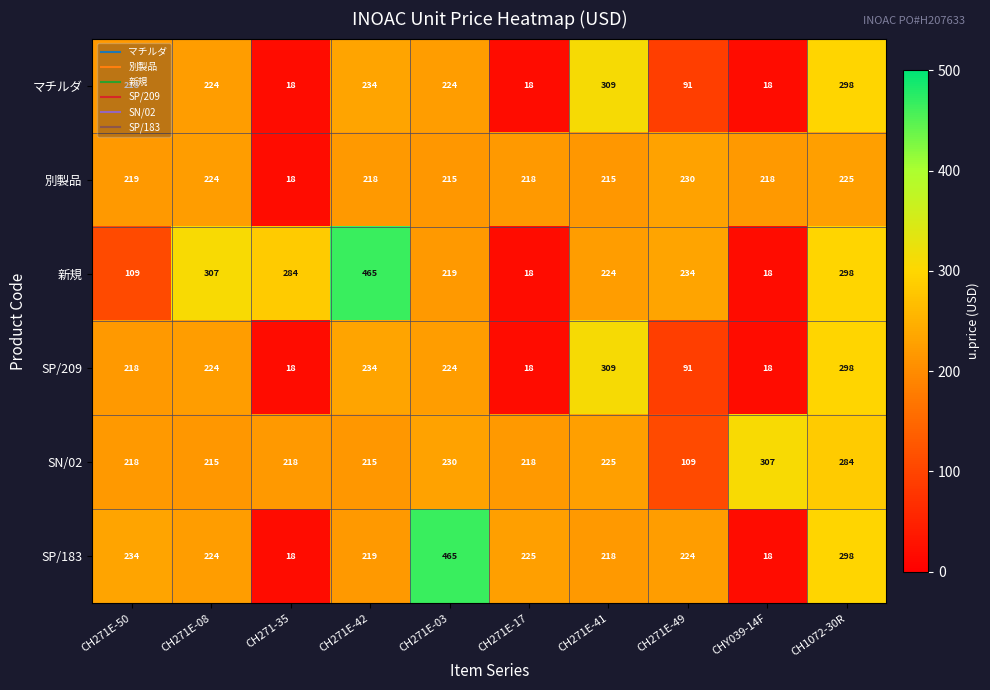

How many series are shown in this chart?

6